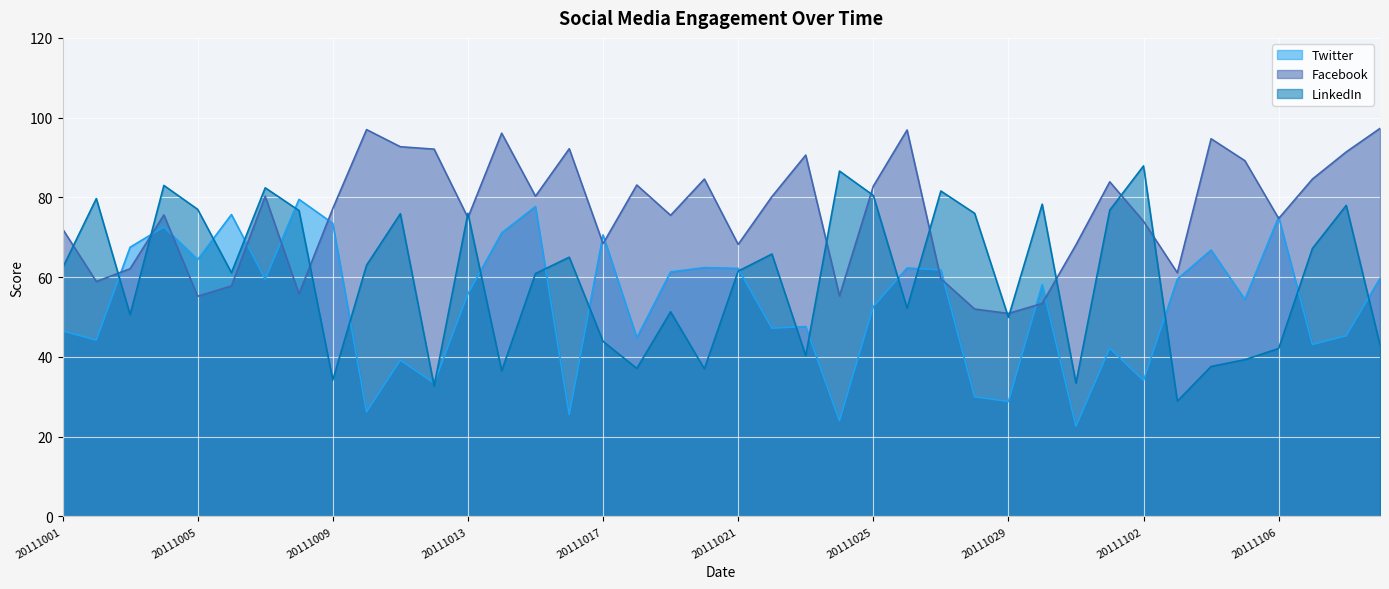

Which series ends up on top after the final intersection of Twitter and LinkedIn?

Twitter